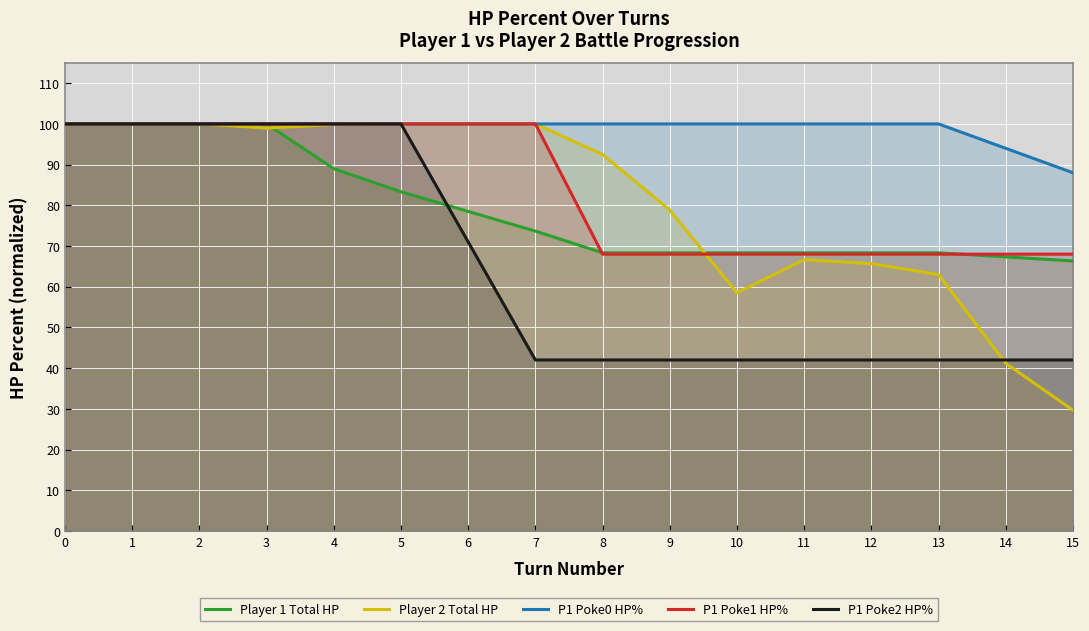

True or false: Player 1 Total HP has a value of 83.3 at 5.

True